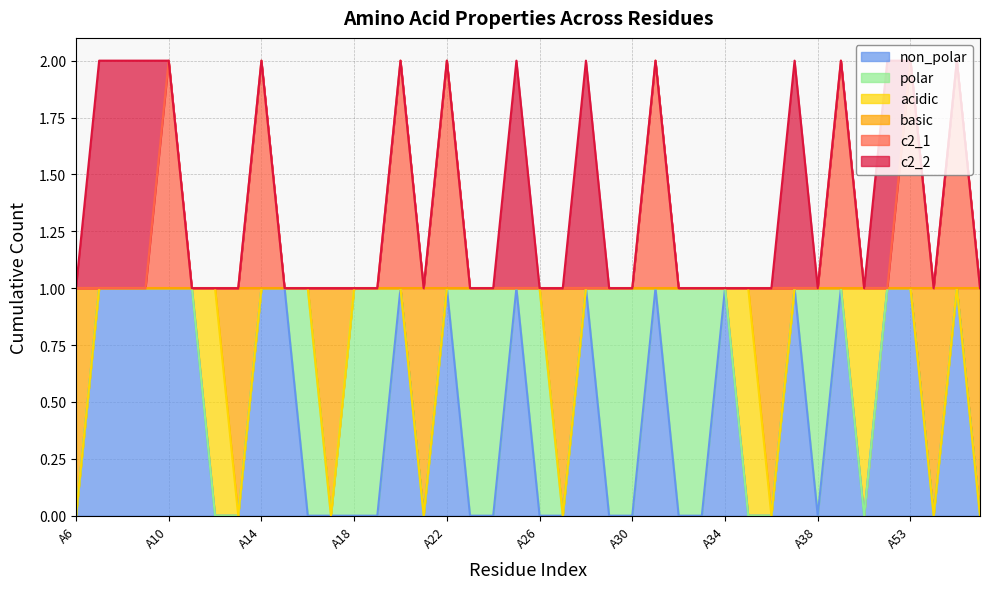

What are all the series names shown in the legend?

non_polar, polar, acidic, basic, c2_1, c2_2